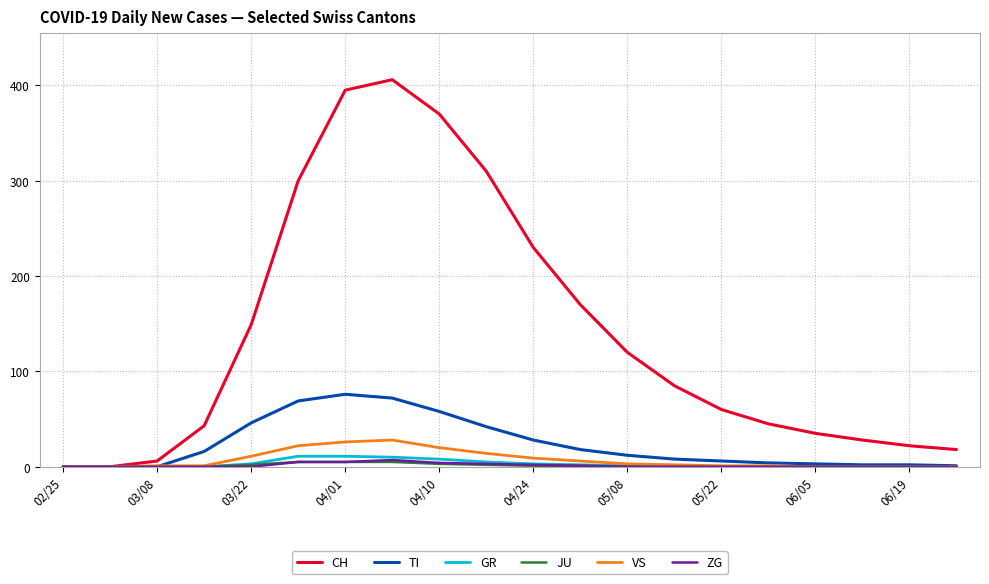

Which series has the largest total across all categories?

CH